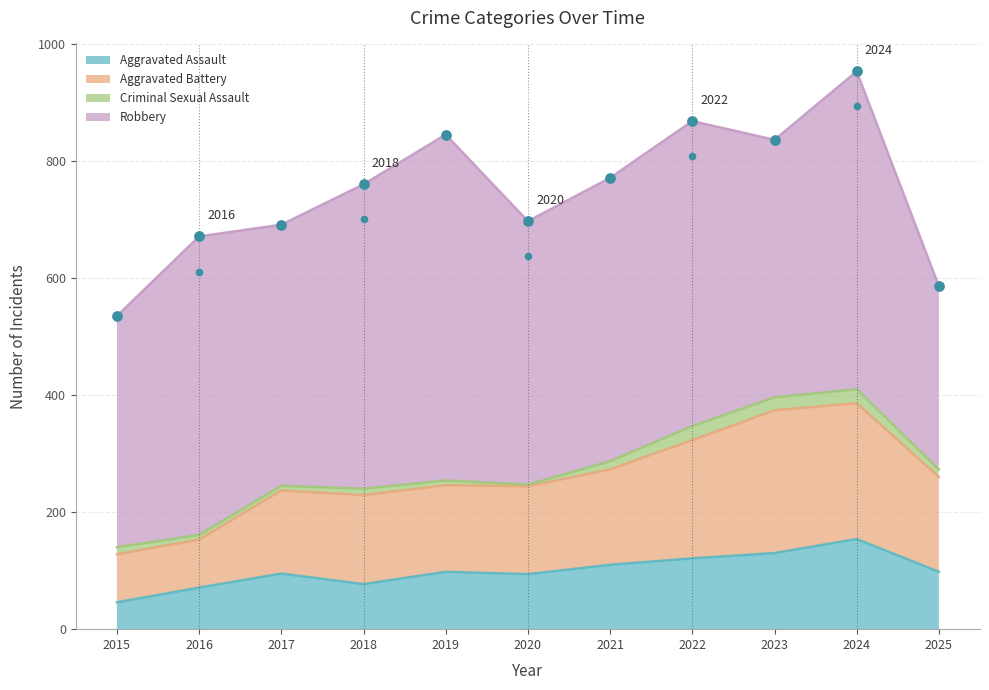

Which category has the lowest value in the Aggravated Assault series?

2015